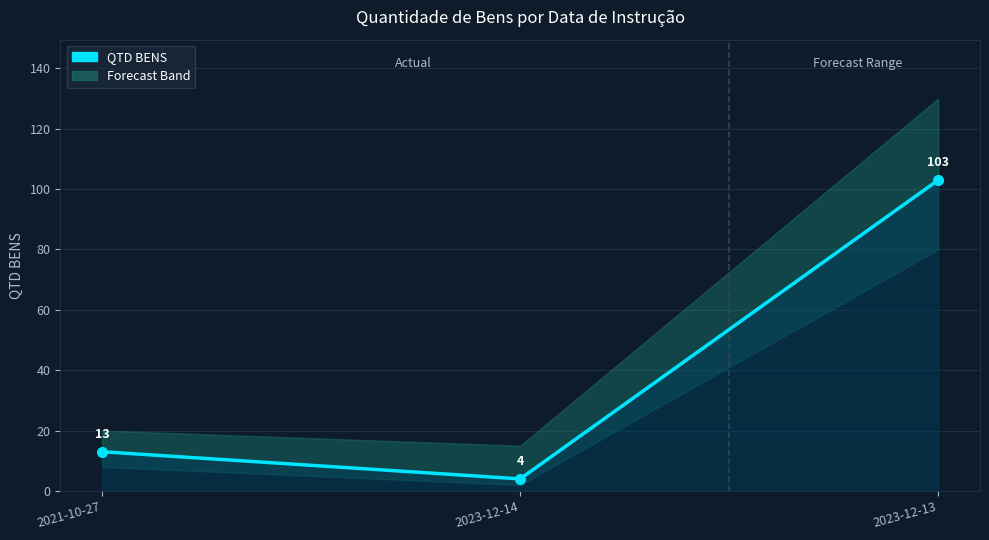

True or false: the data shows 4 at 2023-12-14.

True